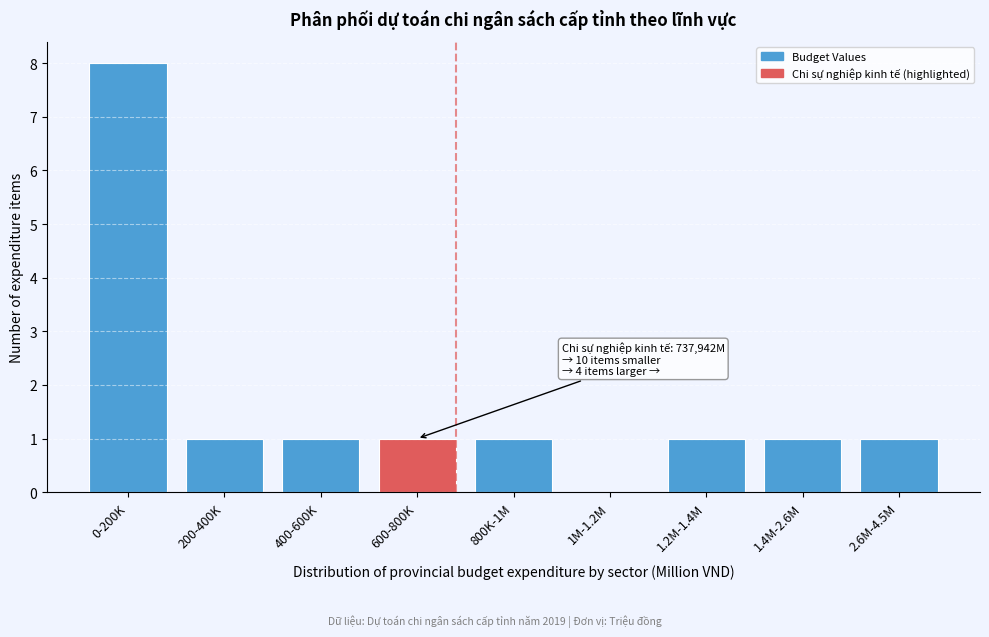

Reading right to left, extract all data points from this chart.

2.6M-4.5M=1	1.4M-2.6M=1	1.2M-1.4M=1	1M-1.2M=0	800K-1M=1	600-800K=1	400-600K=1	200-400K=1	0-200K=8